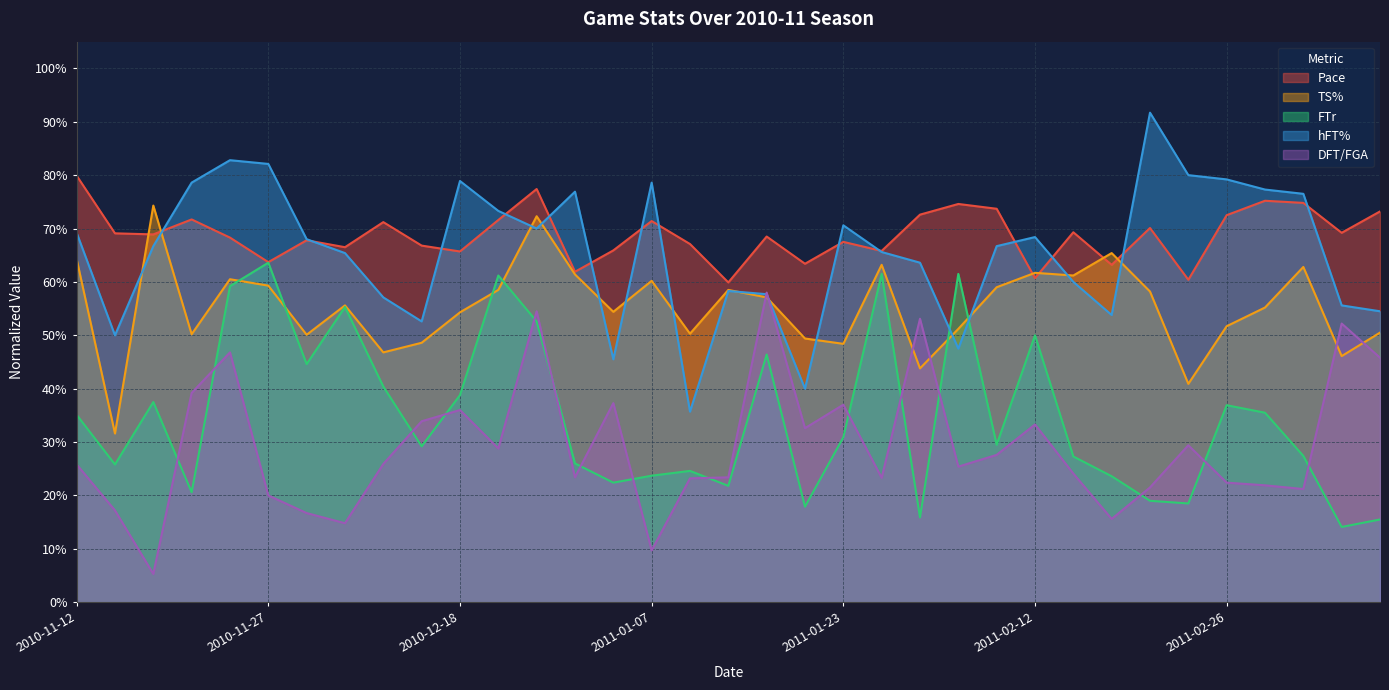

Rank the series at 2010-11-27 from highest to lowest value.

hFT%, Pace, FTr, TS%, DFT/FGA